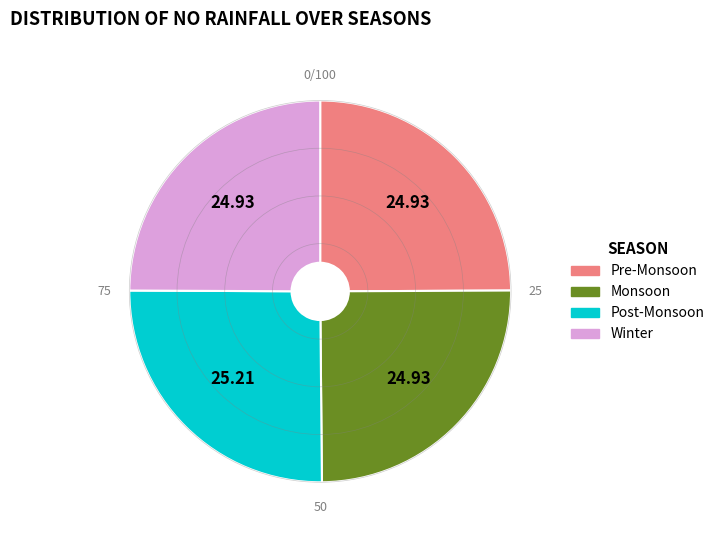

Approximately how many times larger is the value at Post-Monsoon compared to Monsoon?

1.0